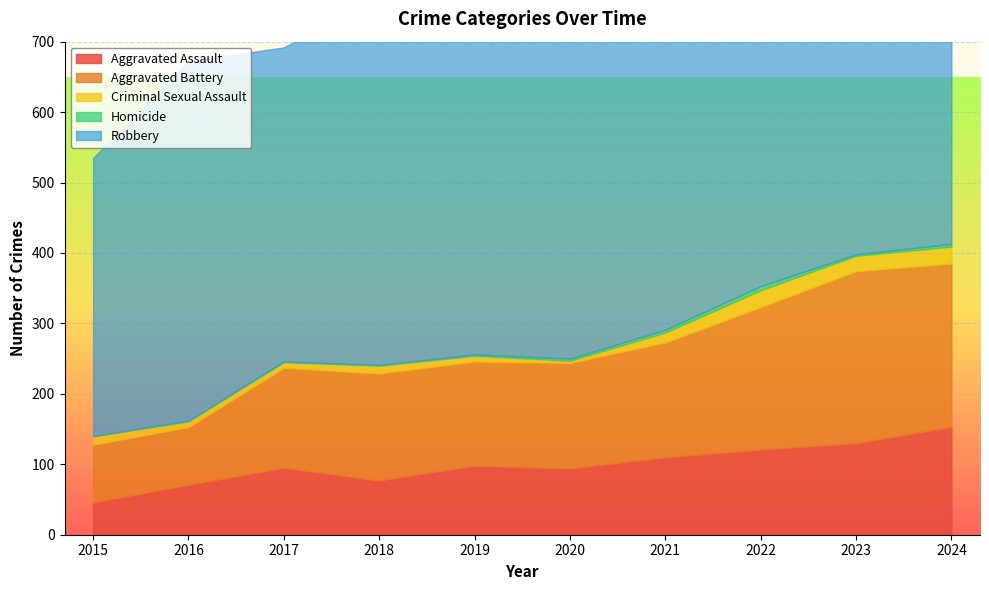

How many series are shown in this chart?

5